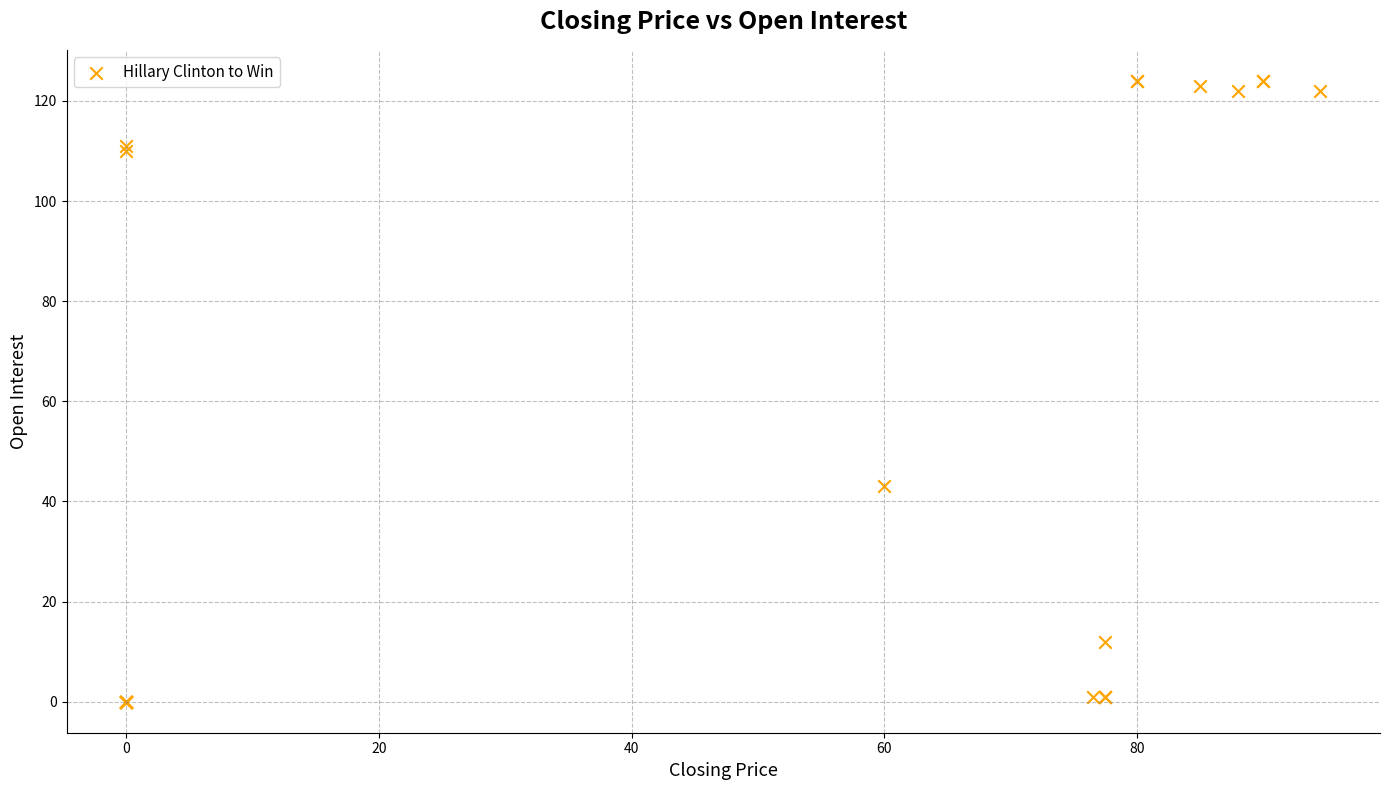

What Y value in the scatter plot is closest to 62?

43